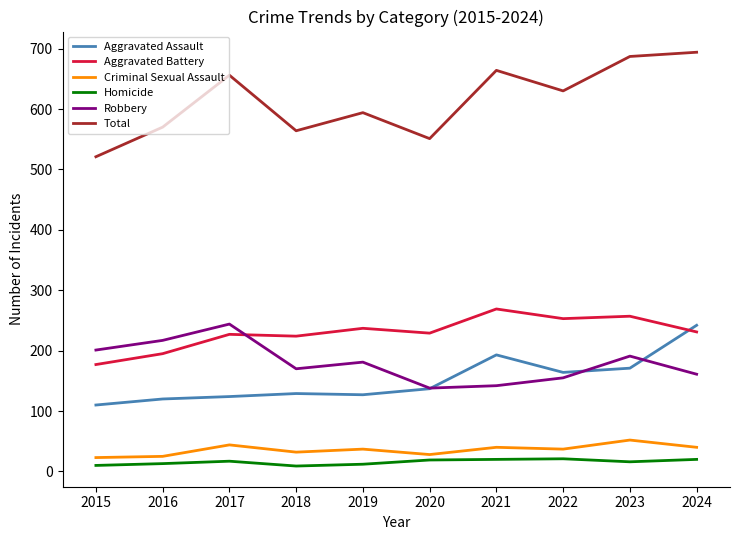

Where does the Total series first go above 630?

2017